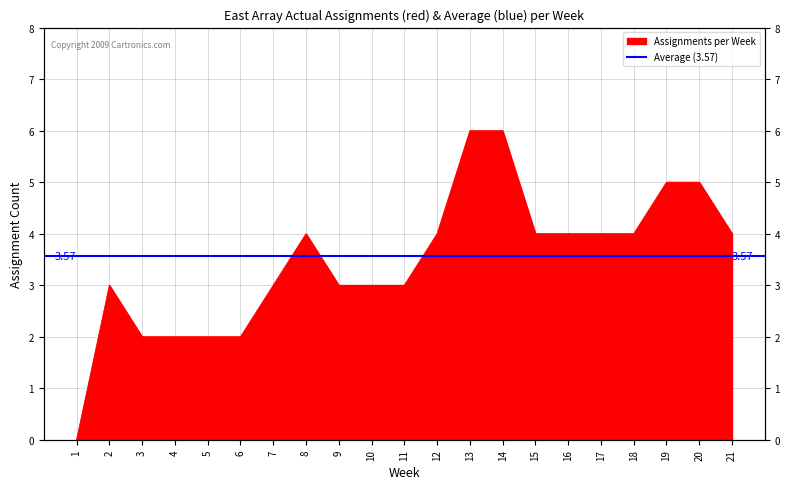

List the labels in order of value, largest first.

13, 14, 19, 20, 8, 12, 15, 16, 17, 18, 21, 2, 7, 9, 10, 11, 3, 4, 5, 6, 1